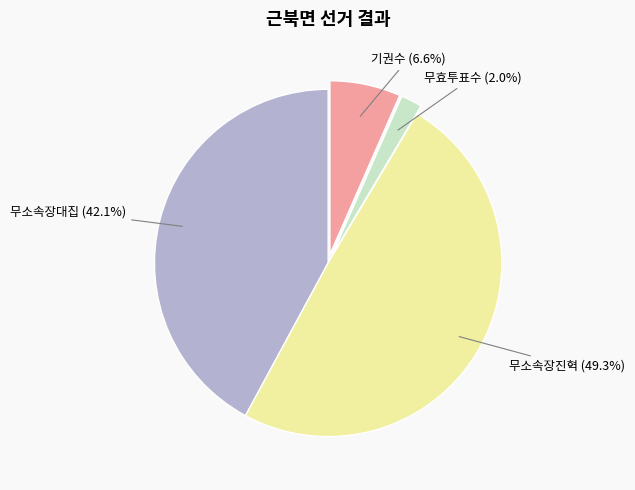

Does 무소속장대집 account for over 50% of the chart?

No